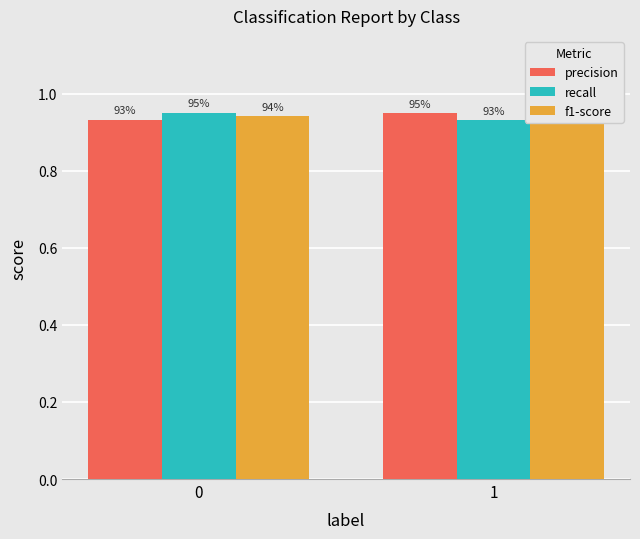

What are all the series names shown in the legend?

precision, recall, f1-score